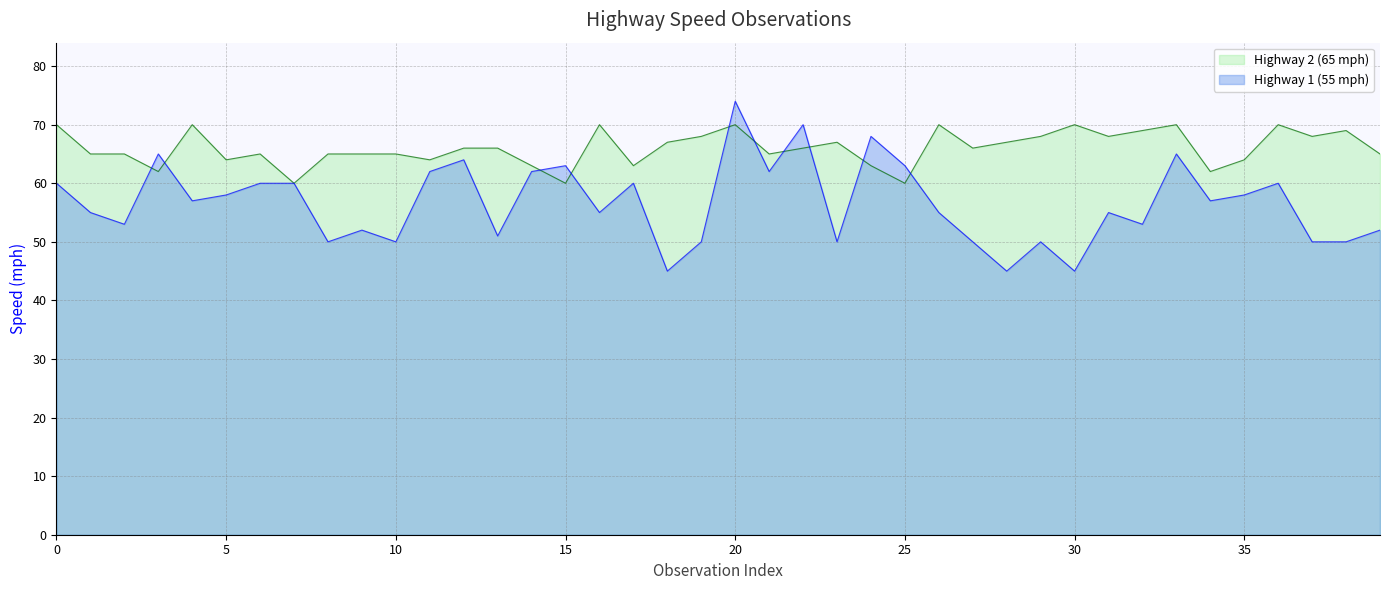

Rank the series by their maximum value, from lowest to highest.

Highway 2 (65 mph), Highway 1 (55 mph)